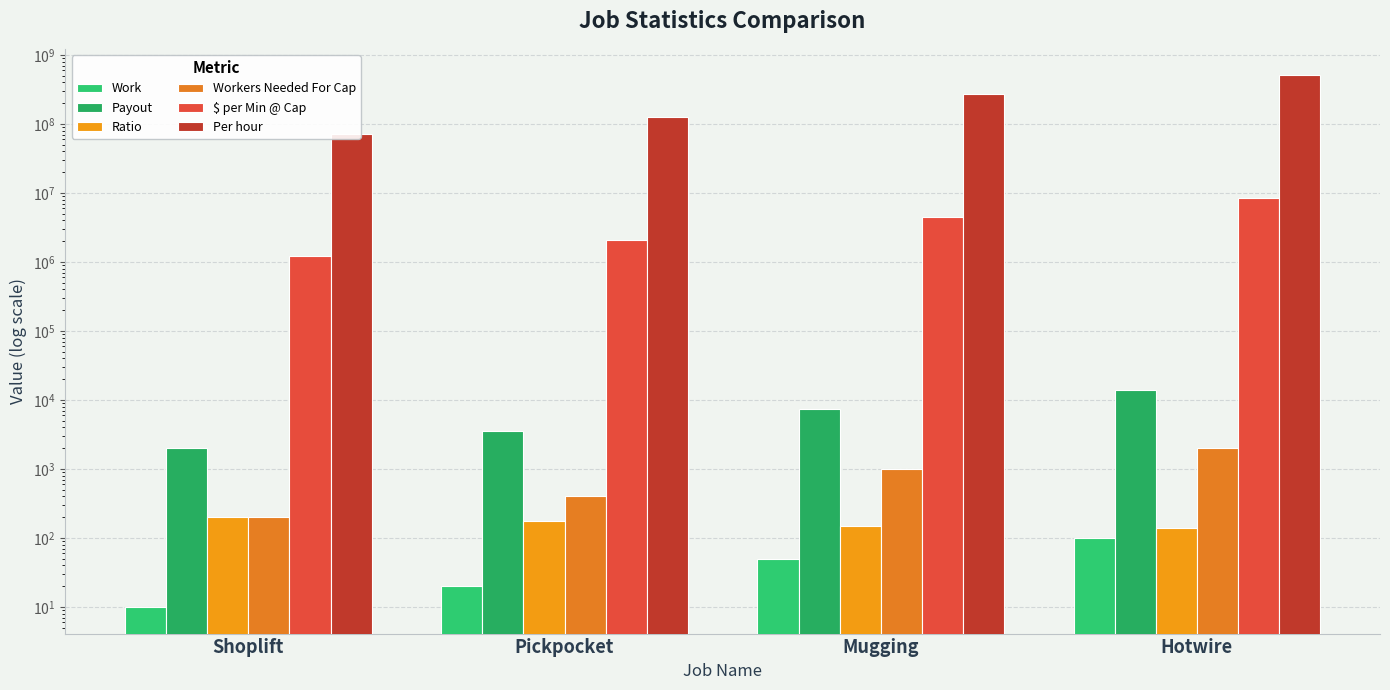

What are all the series names shown in the legend?

Work, Payout, Ratio, Workers Needed For Cap, $ per Min @ Cap, Per hour